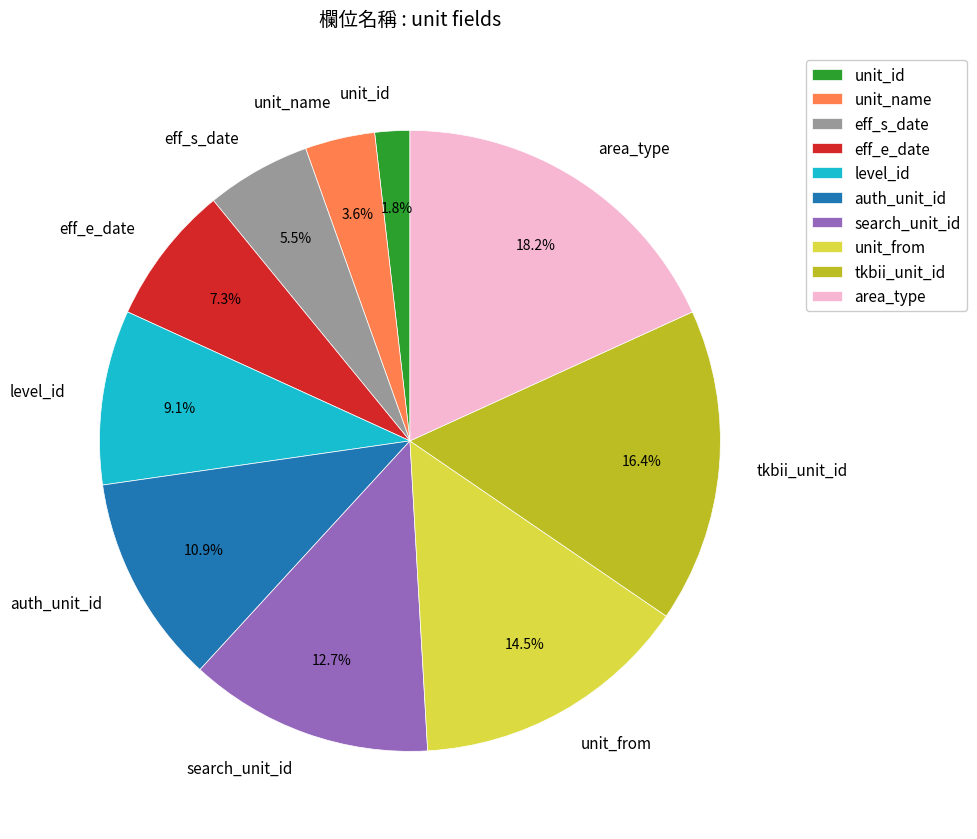

Rank the categories by value from highest to lowest.

area_type, tkbii_unit_id, unit_from, search_unit_id, auth_unit_id, level_id, eff_e_date, eff_s_date, unit_name, unit_id